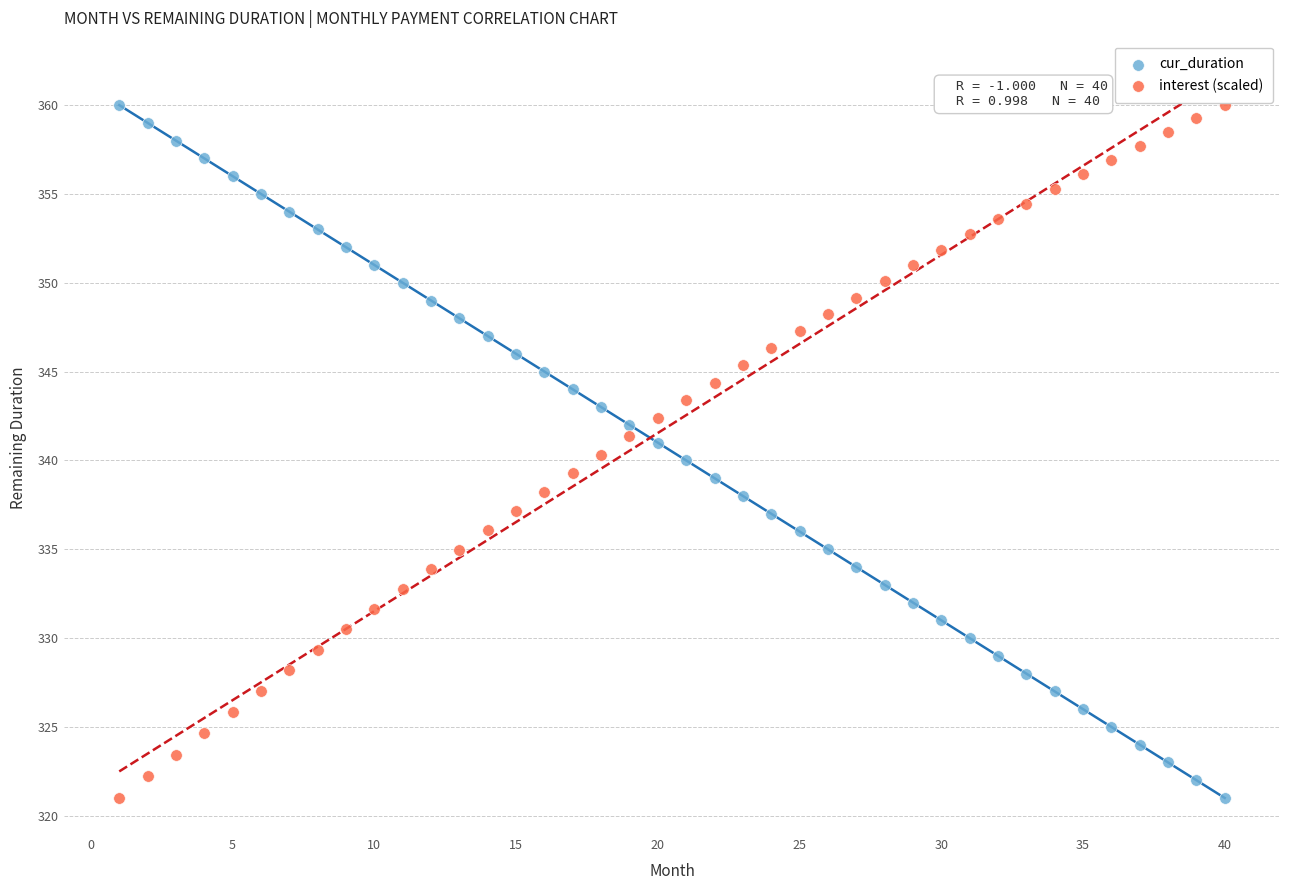

What is the X range (max minus min) for the scatter plot?

39.0